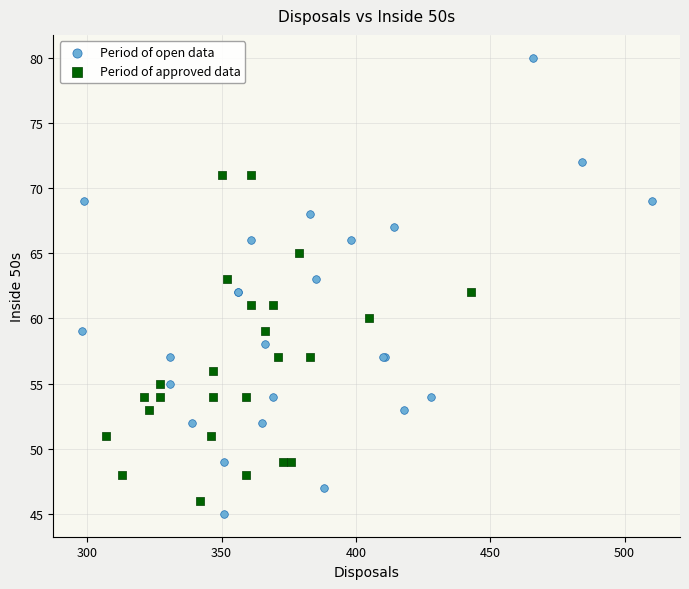

Which series has the largest Y range (max minus min)?

Period of open data